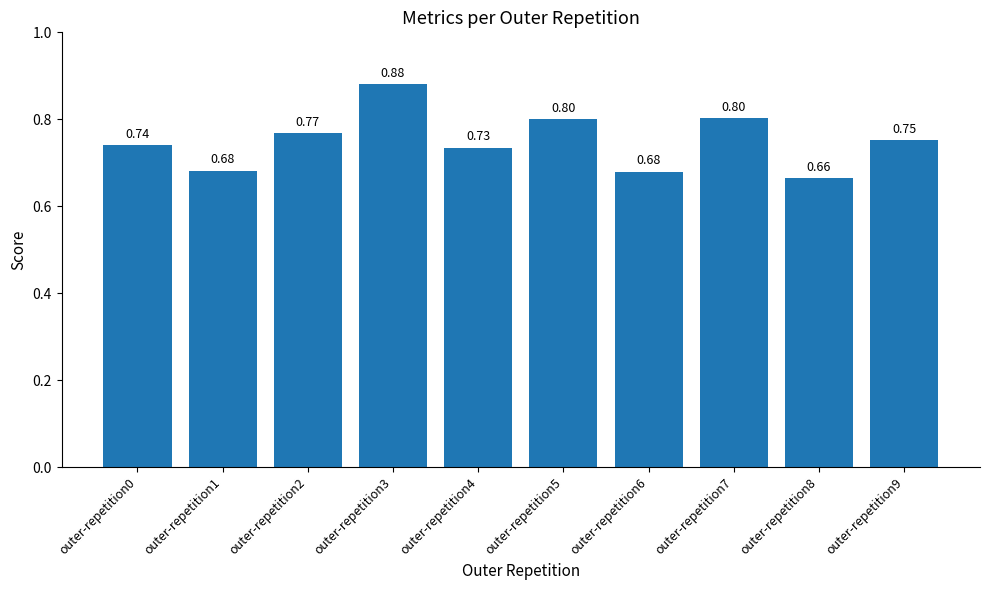

What is the sum of all values?

7.5